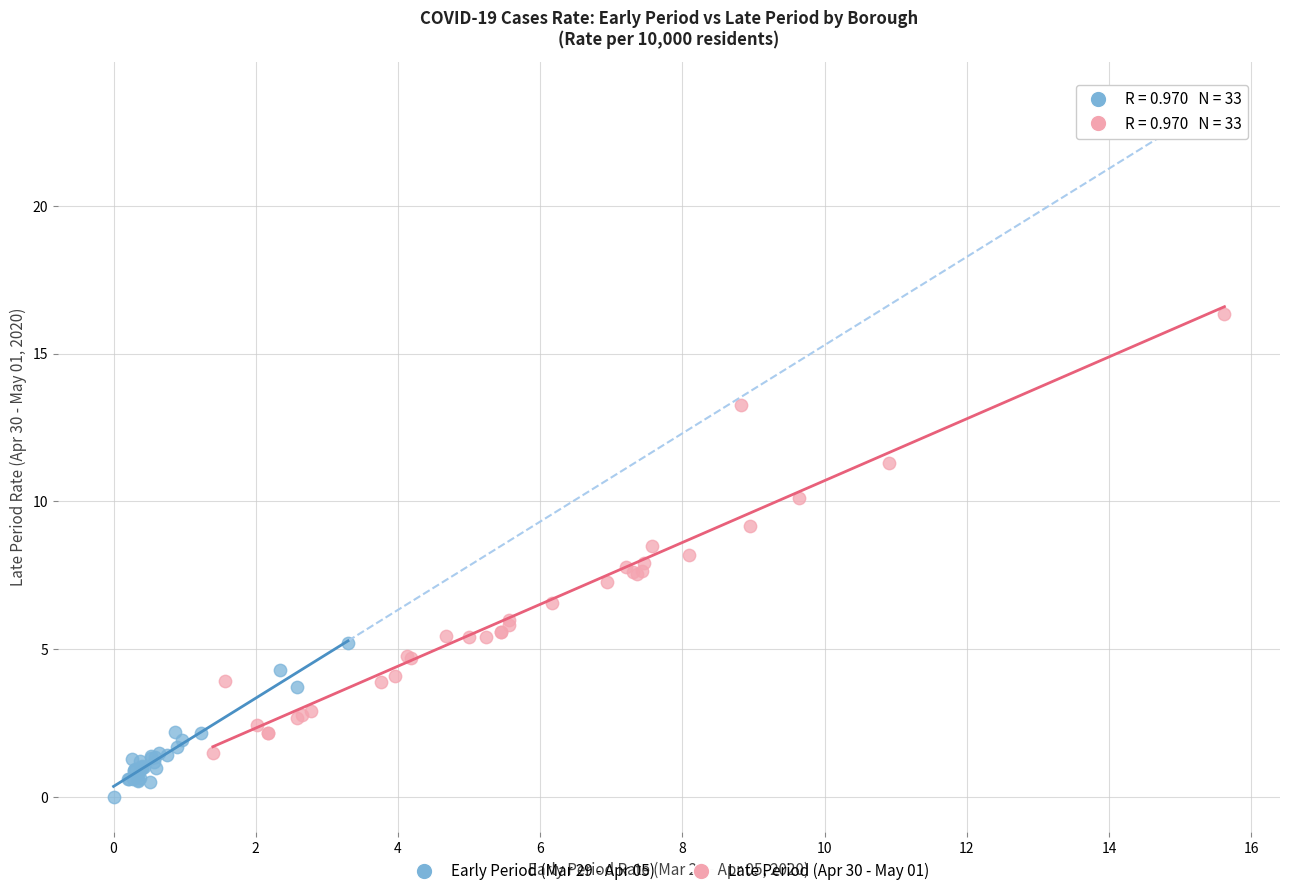

Which series contains the lowest Y value?

Early Period (Mar 29 - Apr 05)